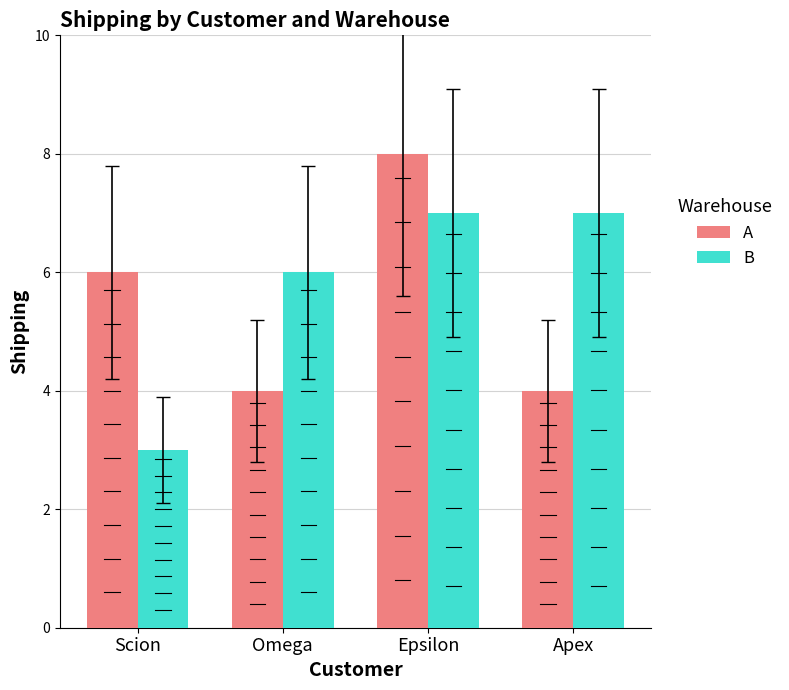

Between Epsilon and Apex, which series saw the biggest shift?

A